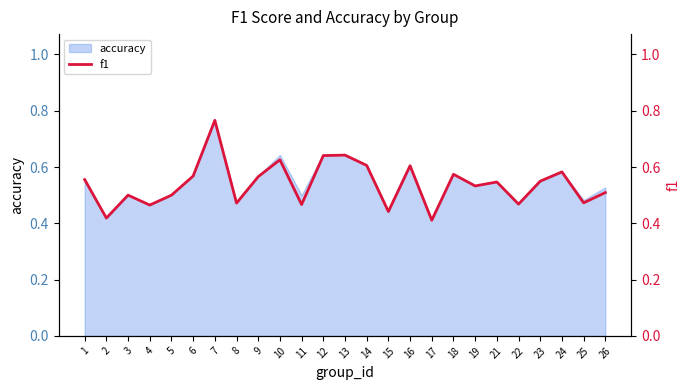

The value of accuracy at 22 is 0.7. True or false?

False